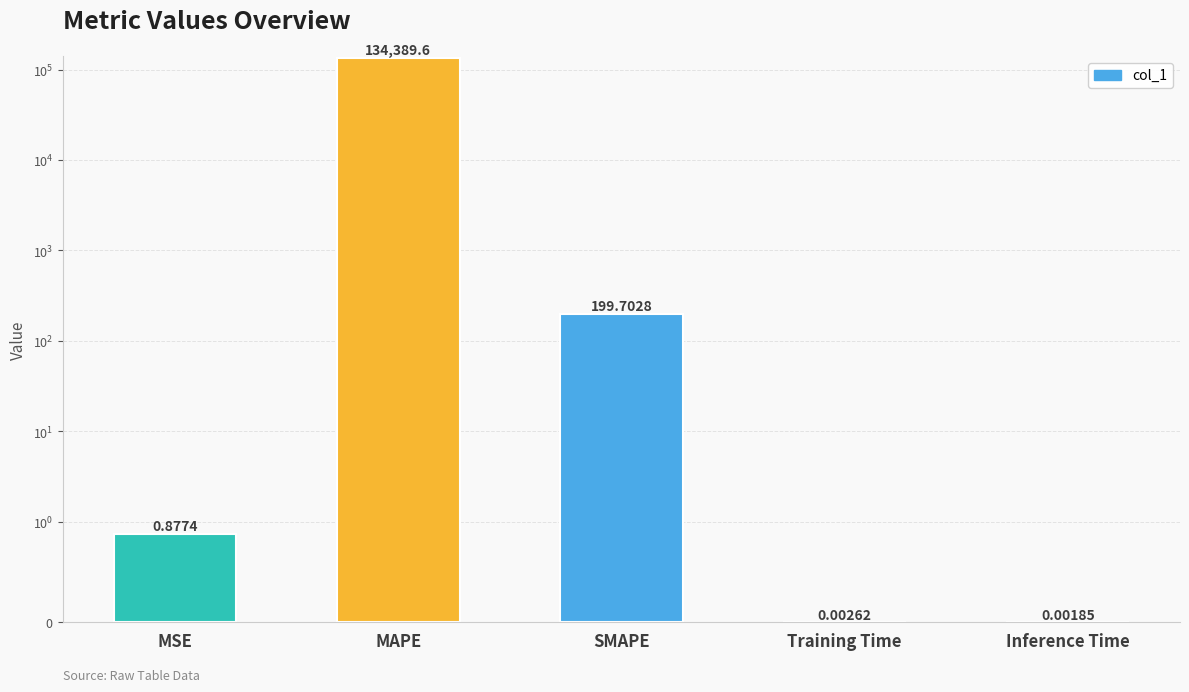

Which label corresponds to the largest value in the chart?

MAPE